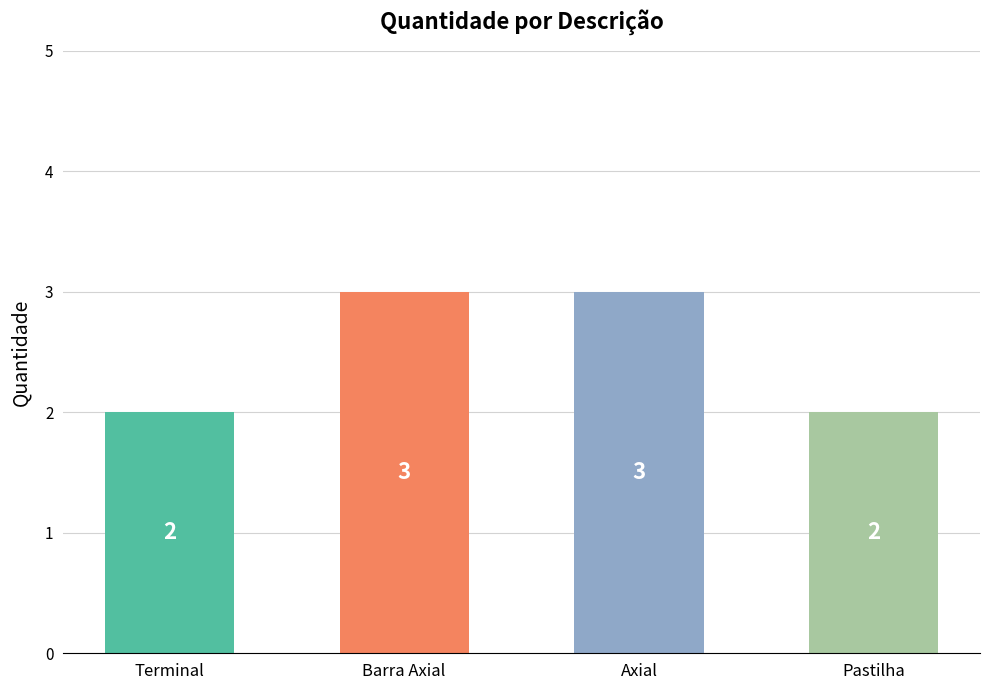

Approximately how many times larger is the value at Axial compared to Barra Axial?

1.0